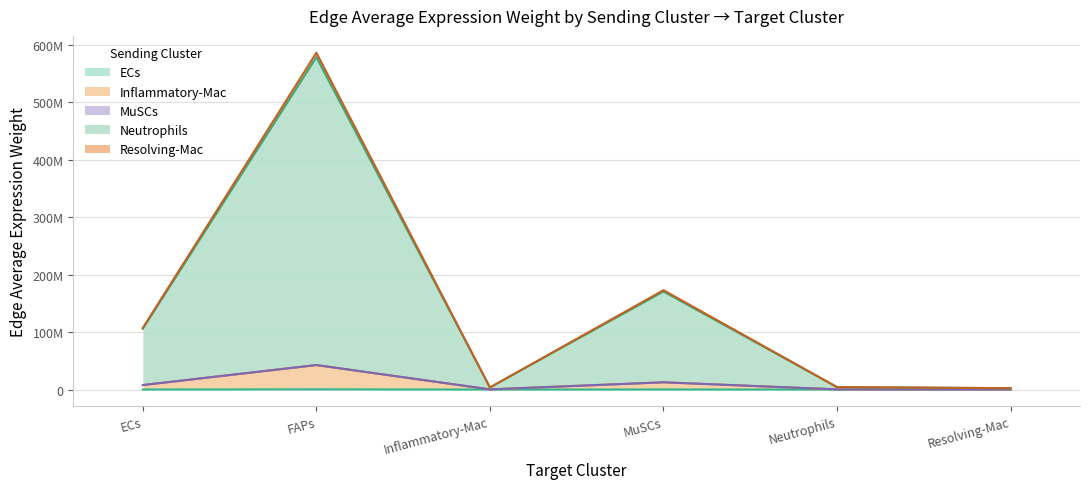

Does the chart display data point markers on the line(s)?

No